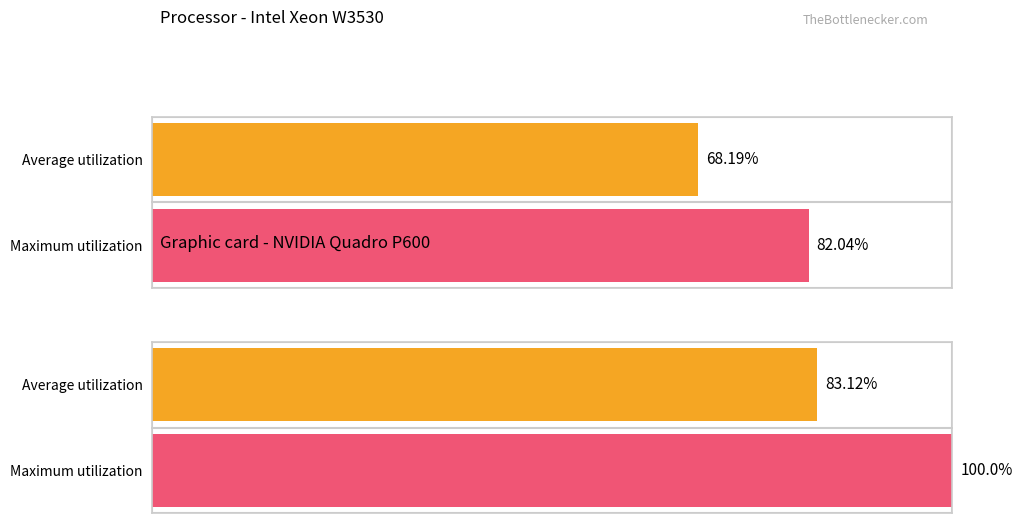

Count the number of data series in this chart.

2